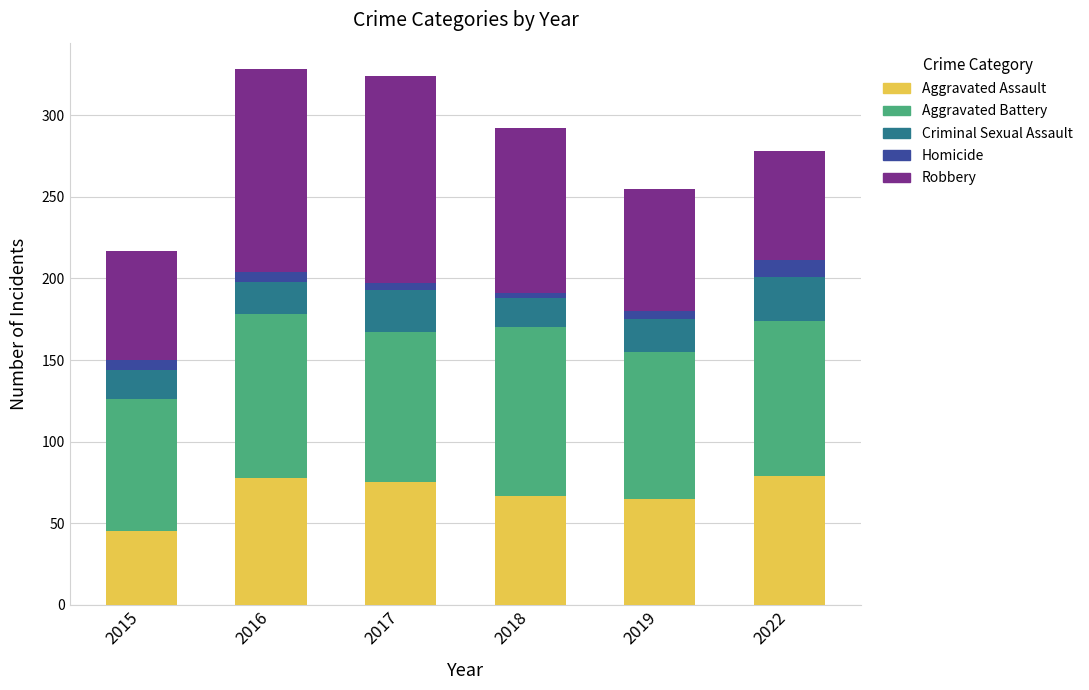

Count the number of data series in this chart.

5